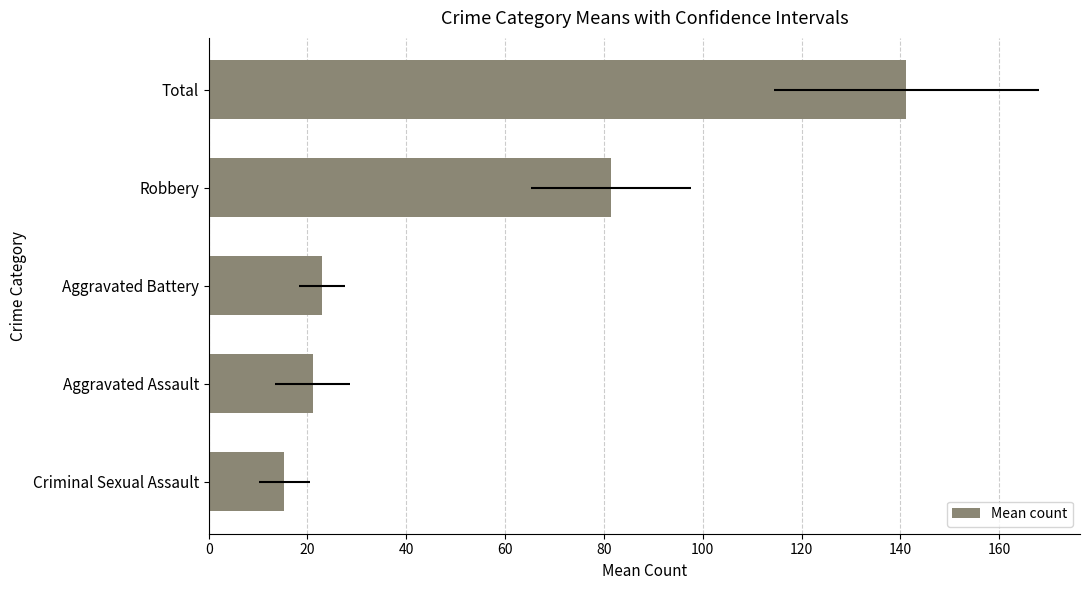

Reading left to right, transcribe all the data shown in this chart.

15.3	21.1	22.9	81.3	141.2